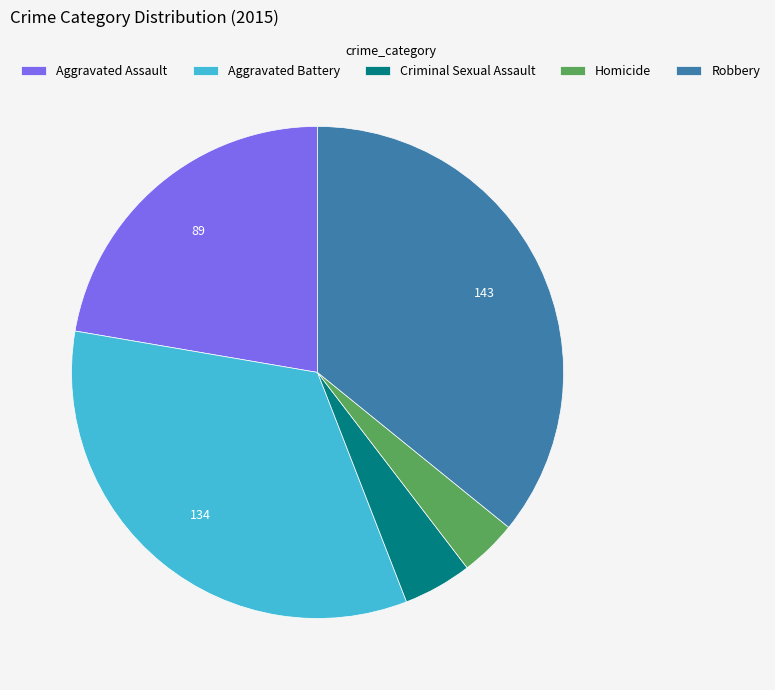

Between Aggravated Assault and Criminal Sexual Assault, which is larger?

Aggravated Assault